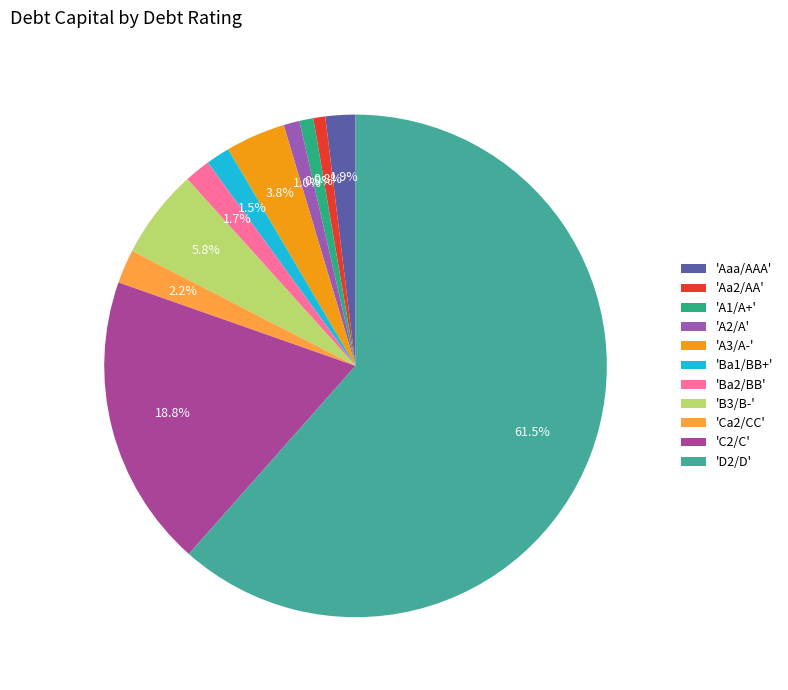

Which category has the biggest portion of the pie?

'D2/D'